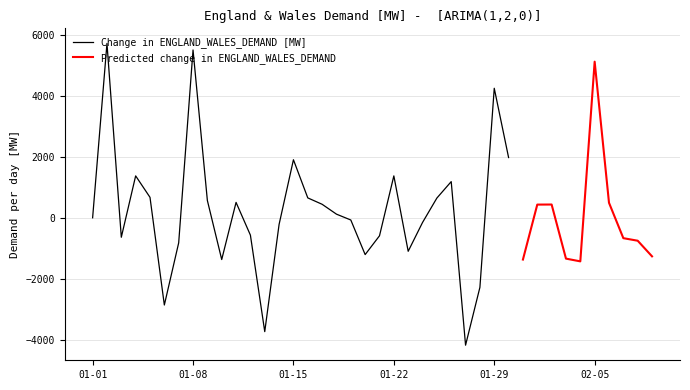

What is the maximum value for Change in ENGLAND_WALES_DEMAND [MW]?

5729.4